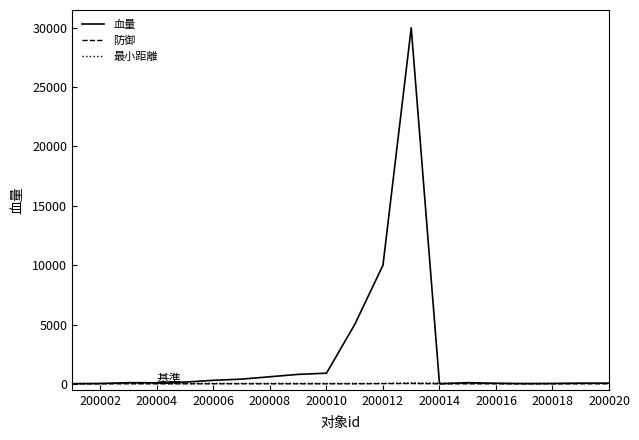

What is the greatest value displayed?

30000